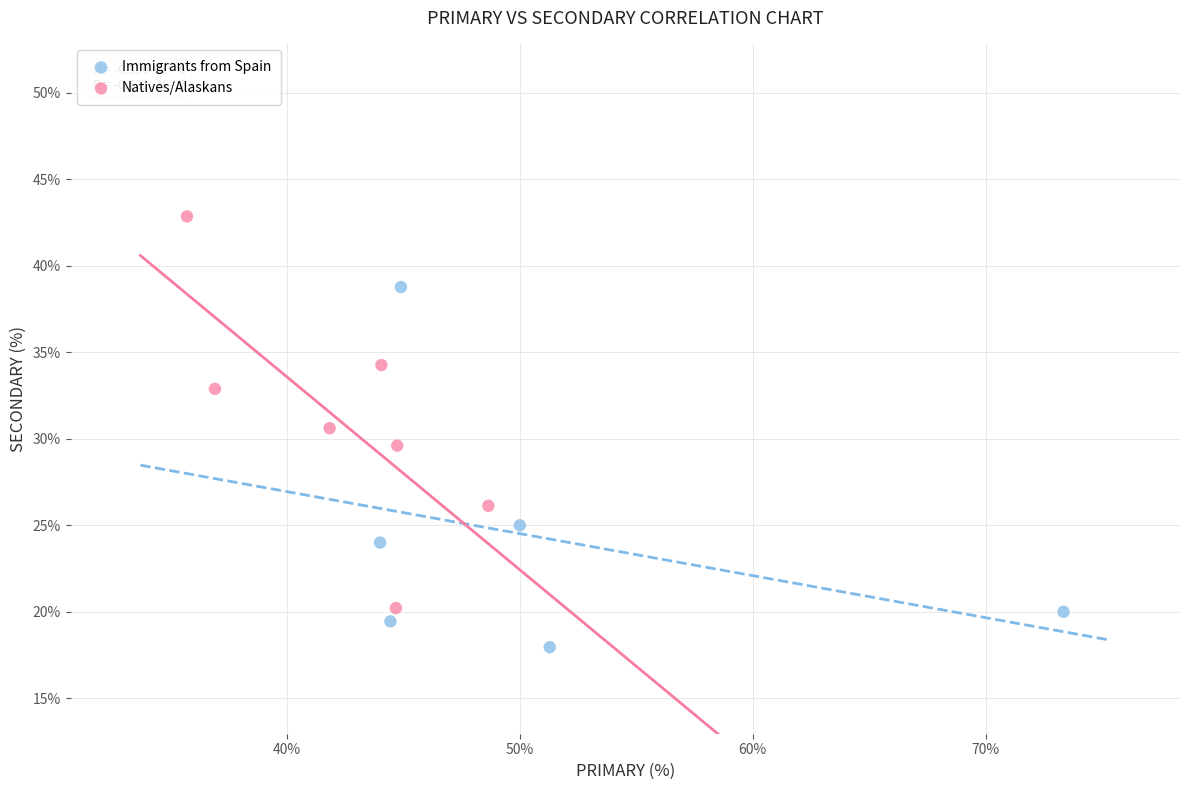

Which series reaches the maximum Y coordinate?

Natives/Alaskans